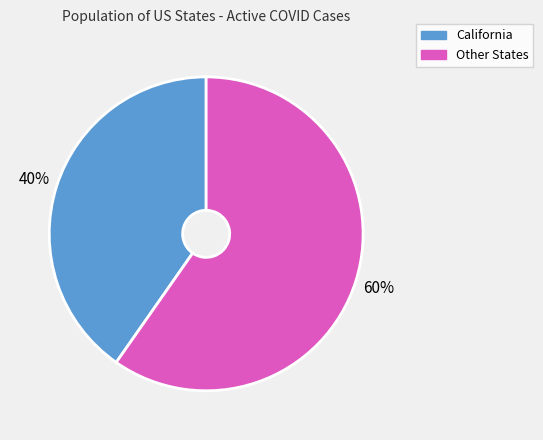

Does any single category account for the majority?

Yes